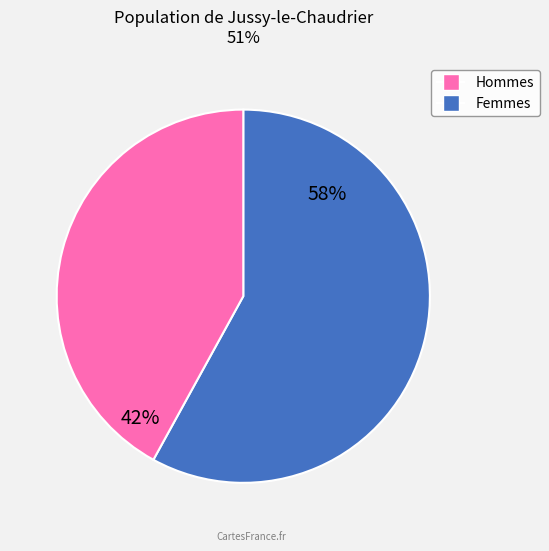

To the nearest percent, what is the difference between the largest and smallest slice percentages?

16%